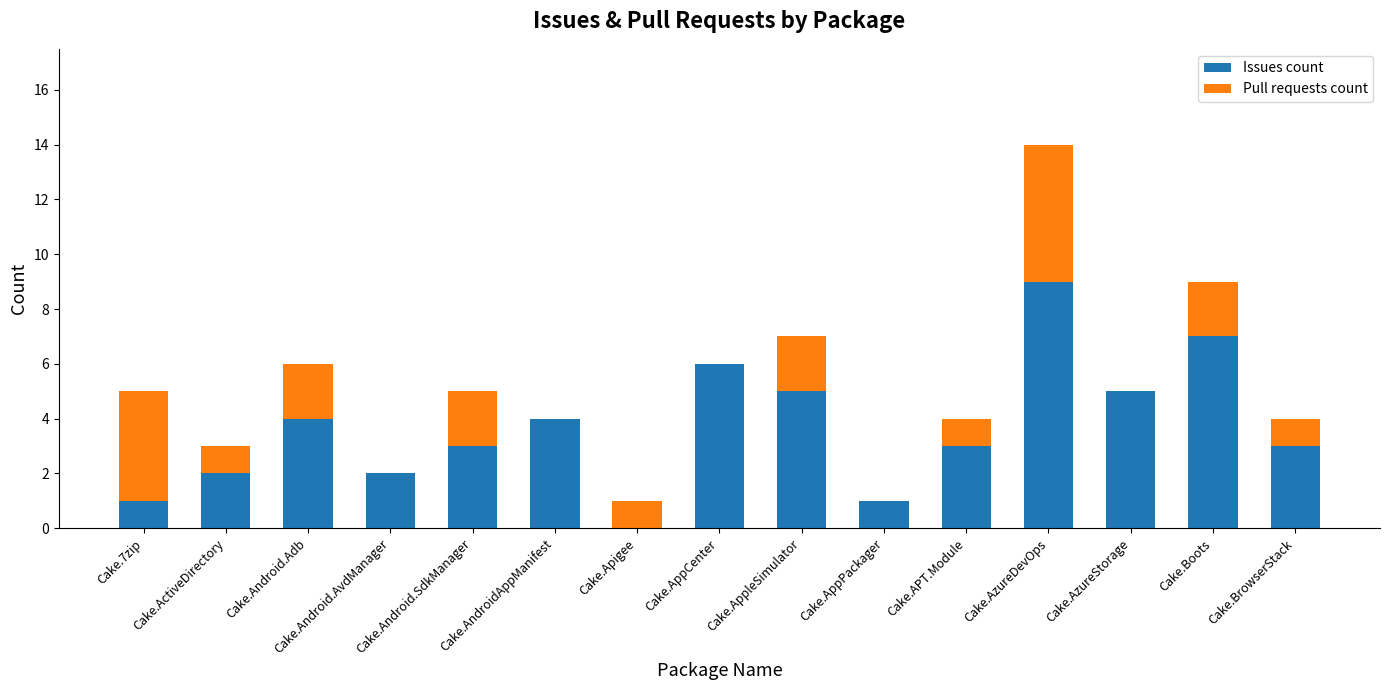

What value does the Issues count series have at Cake.Android.SdkManager?

3